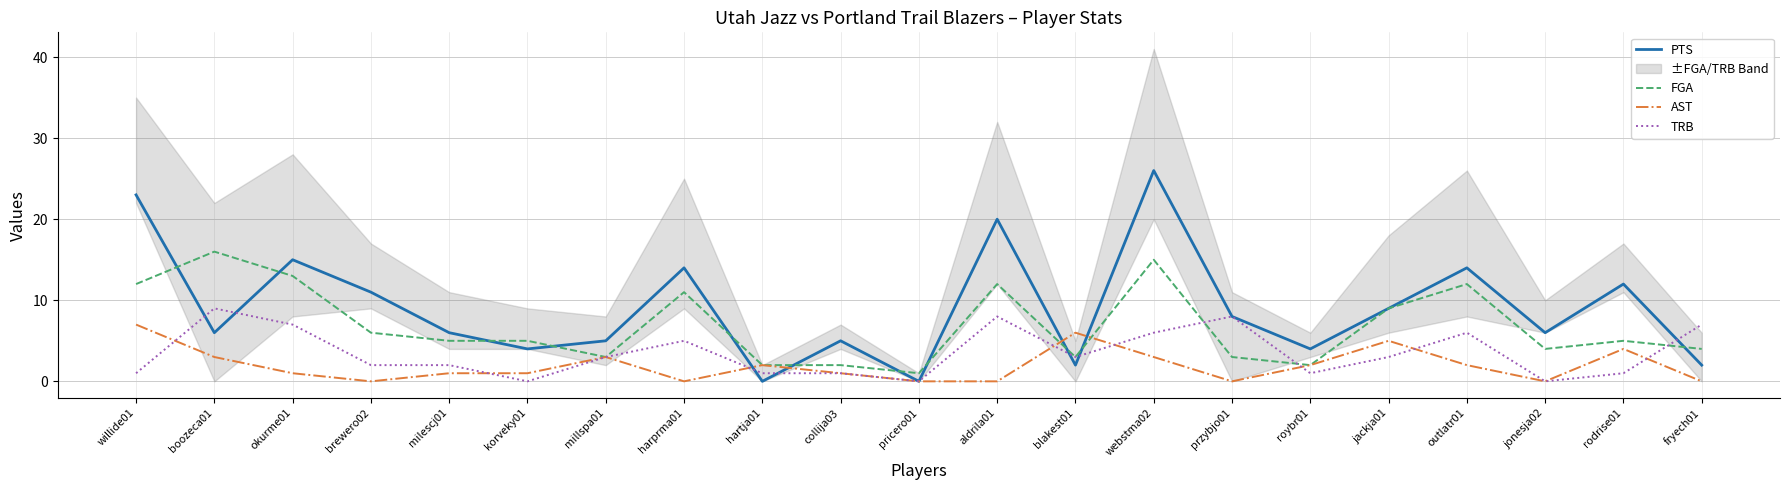

Is the value of AST at jonesja02 greater than the value of FGA at aldrila01?

No